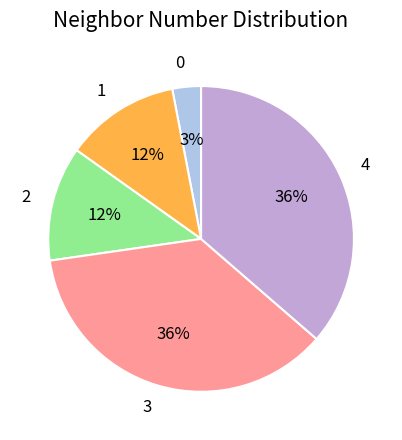

To the nearest percent, what is the difference between the largest and smallest slice percentages?

33%